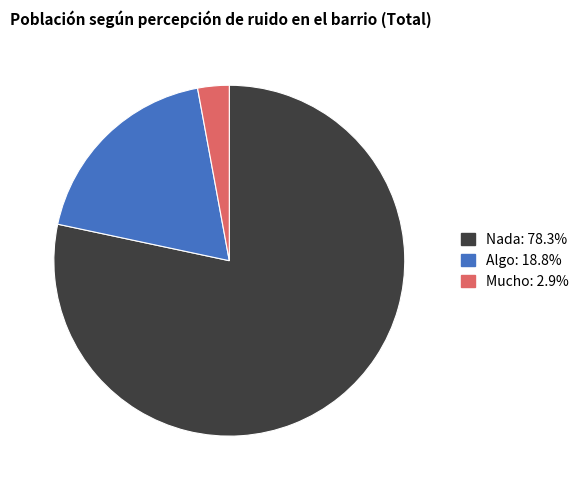

Which slice represents more than half of the pie?

Nada